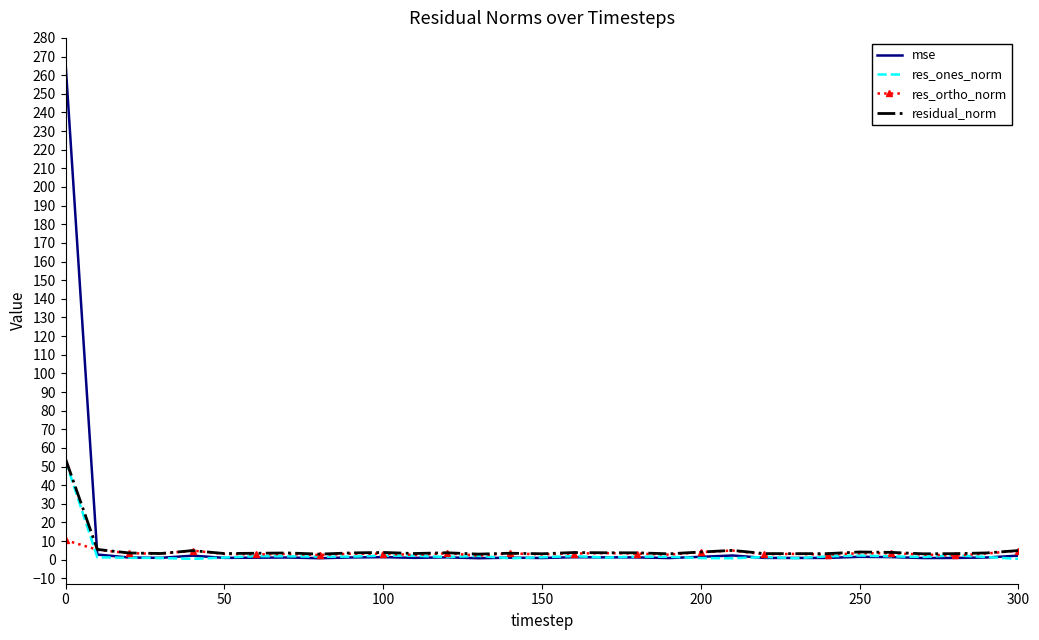

What is the maximum value shown in the chart?

266.7